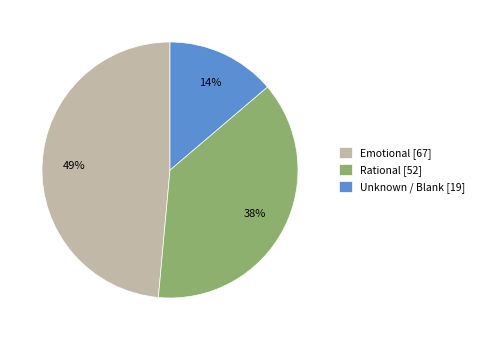

Which slice is the largest?

Emotional [67]